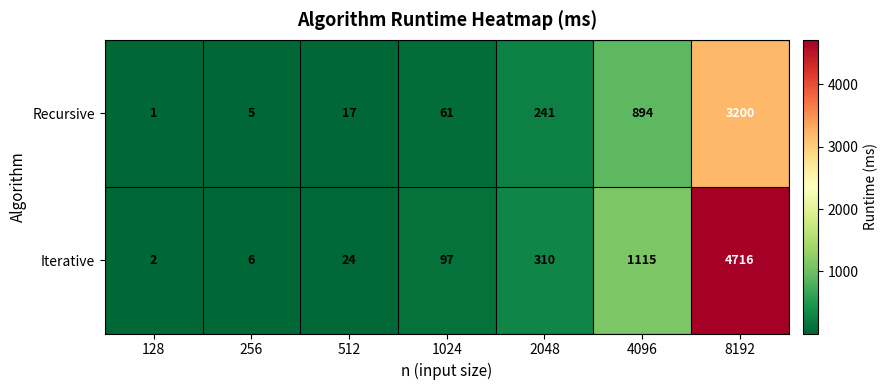

Is it true that Iterative equals 4716 at 8192?

True